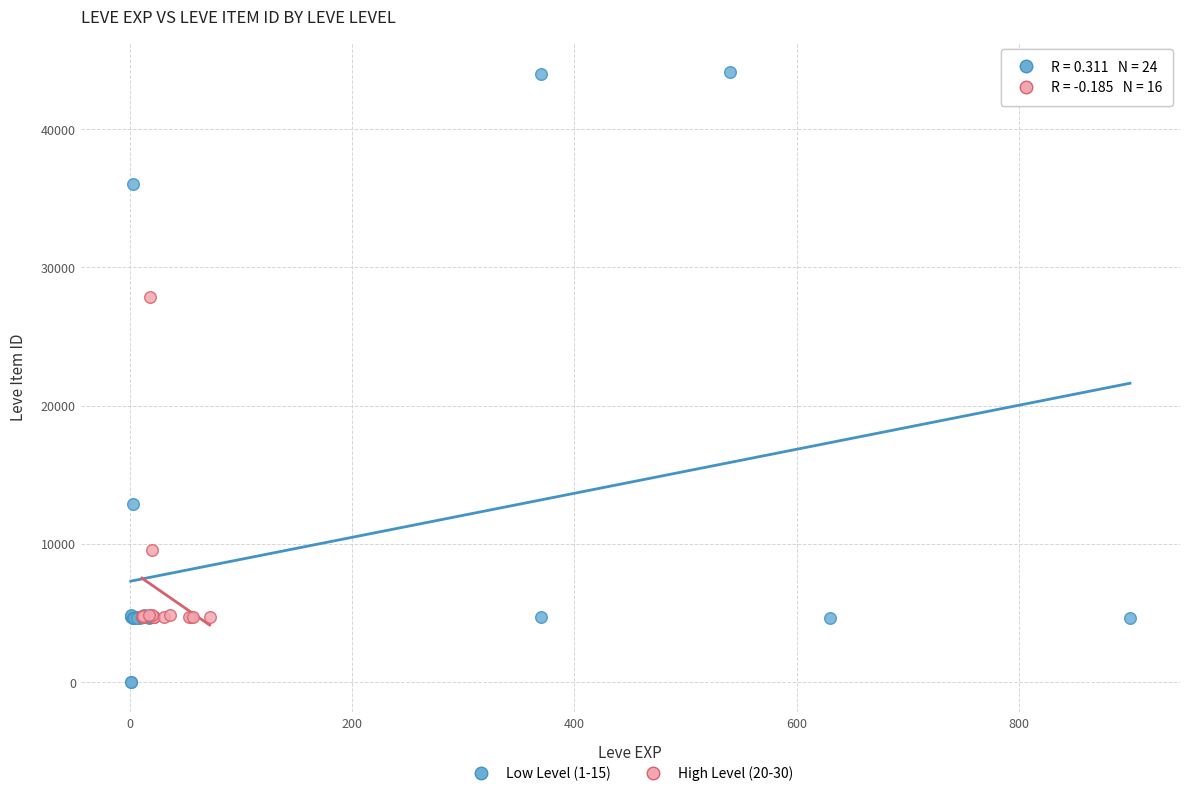

Which series reaches the minimum Y coordinate?

Low Level (1-15)